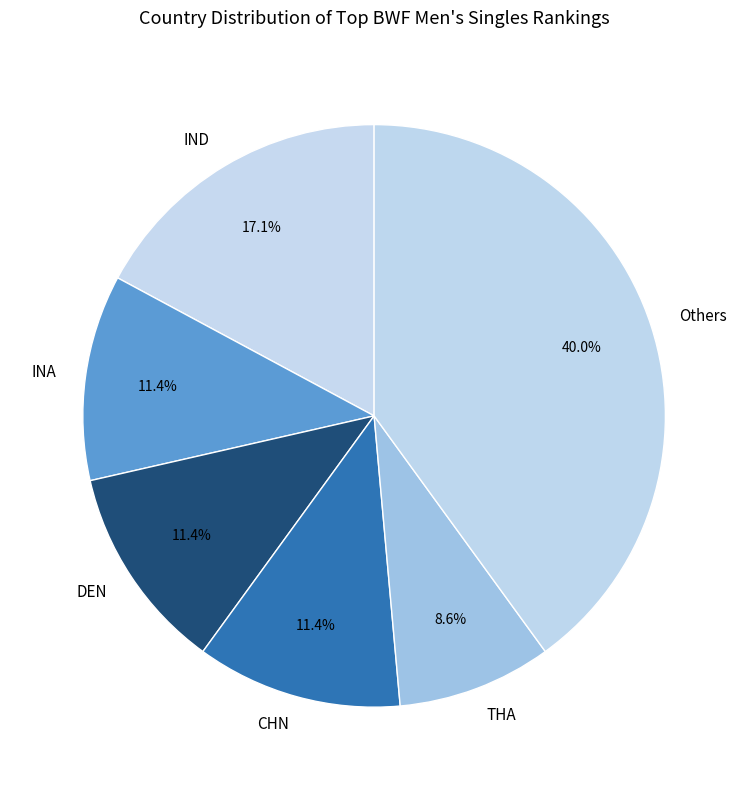

Is there any slice that represents more than half of the pie?

No